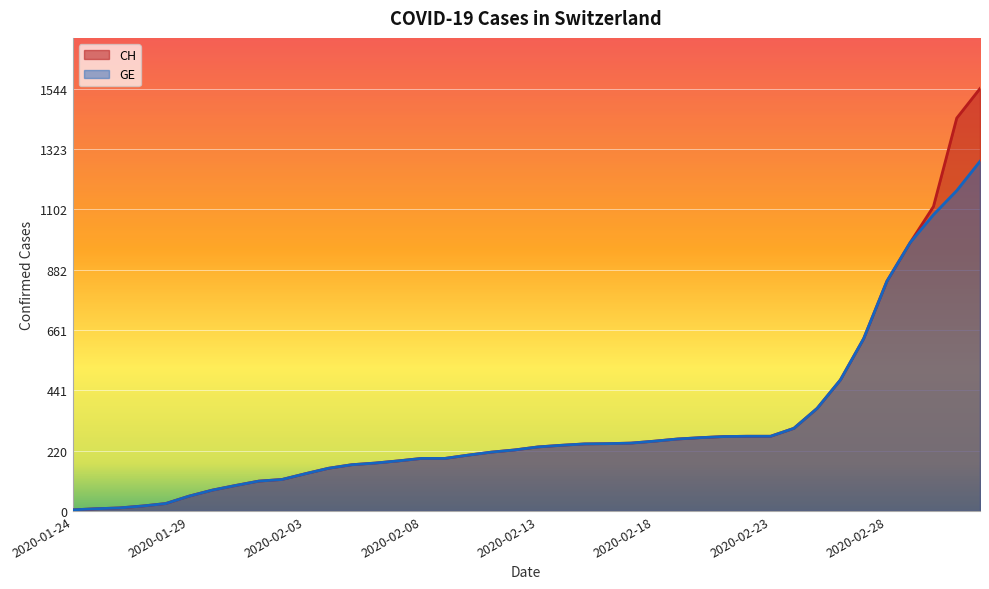

What is the value of the CH point at the 20th from the left?

223